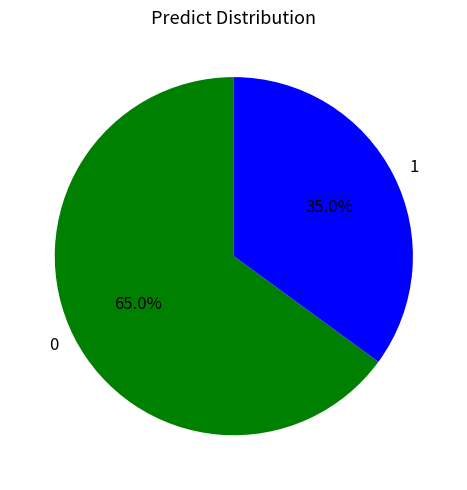

The 0 slice represents 70% of the pie. True or false?

False